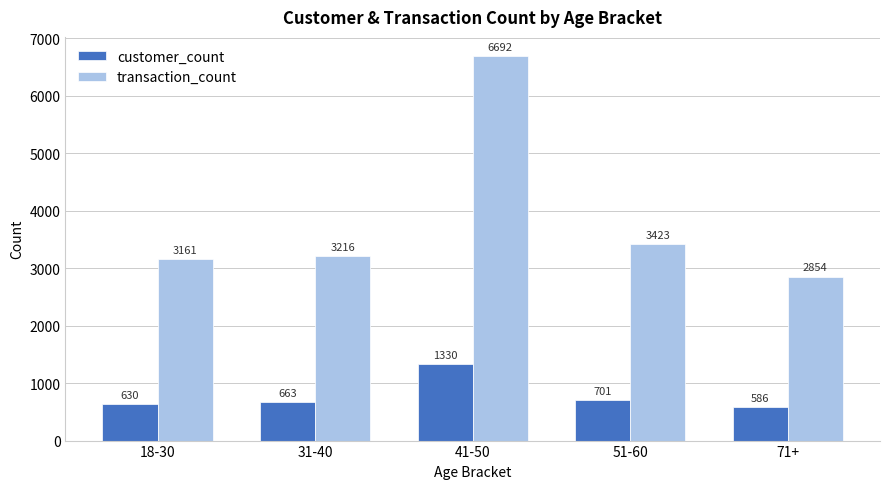

At which category is the sum across all series the highest?

41-50